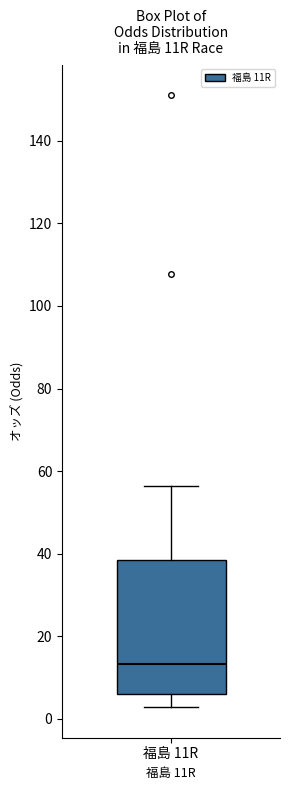

Transcribe this box plot: give where the median line is, the range the box spans, and where the two whiskers end, as read against the y-axis. The values are not printed on the chart, so give them approximately, as read against the axis.

median 14, box 6 to 38, whiskers 2 to 56